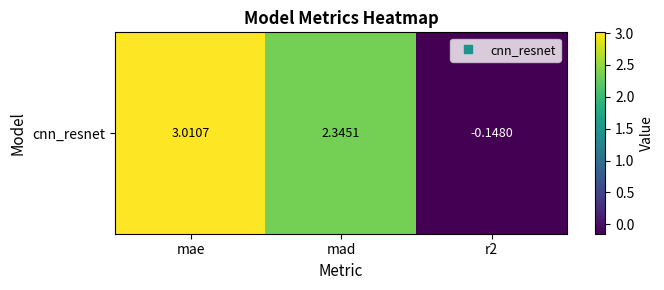

Reading right to left, extract all data points from this chart.

r2=-0.1	mad=2.3	mae=3.0